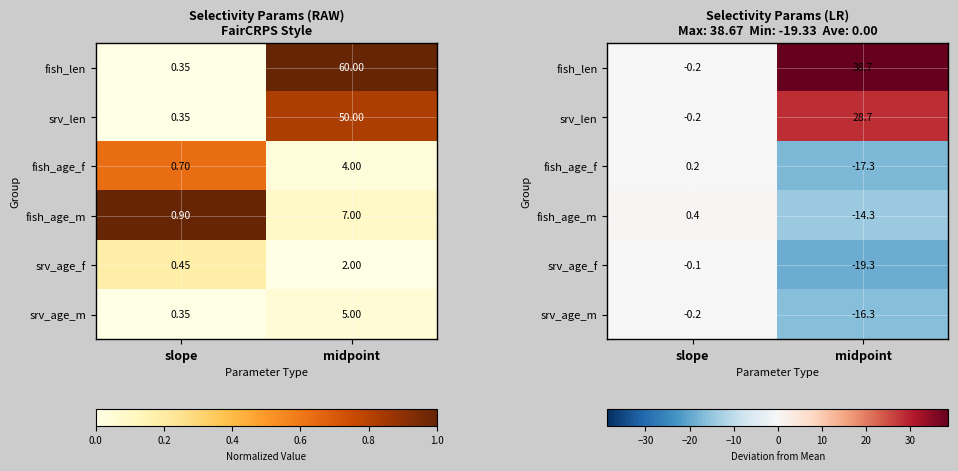

Which series has the largest range (max minus min)?

fish_len